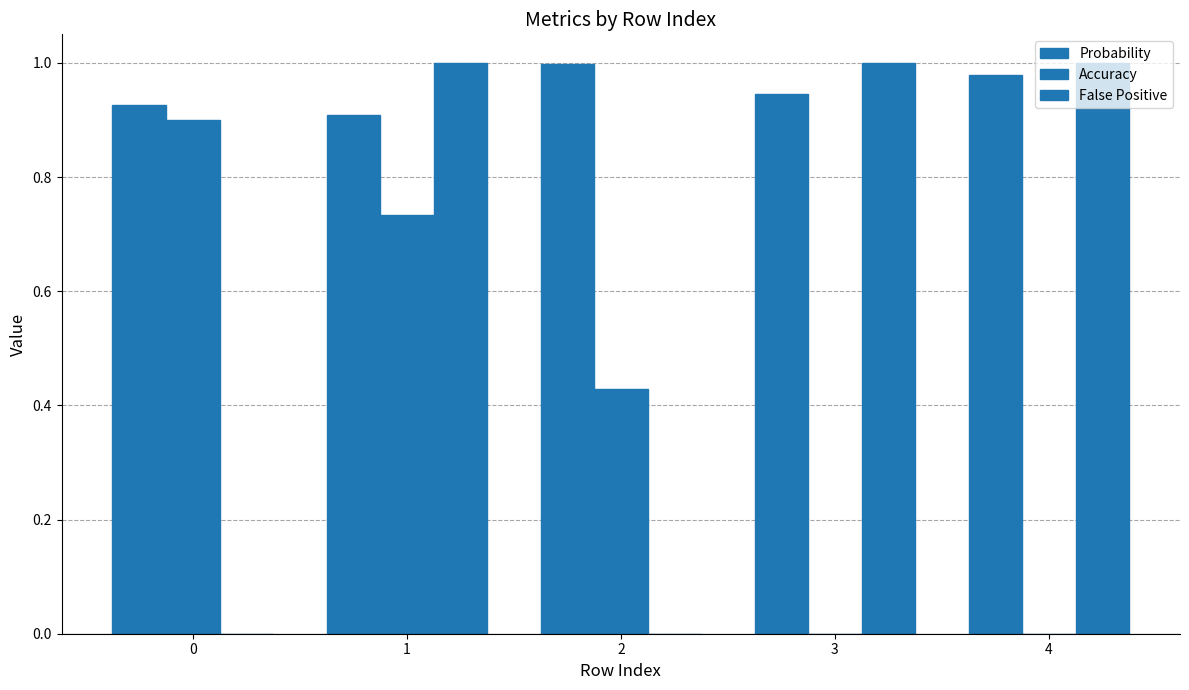

What is the difference between the second highest and second lowest values in the Probability series?

0.1